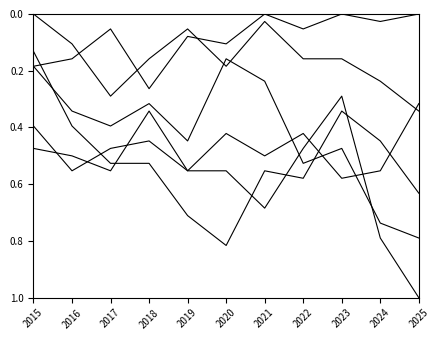

Is this an area chart (filled region under the line)?

No